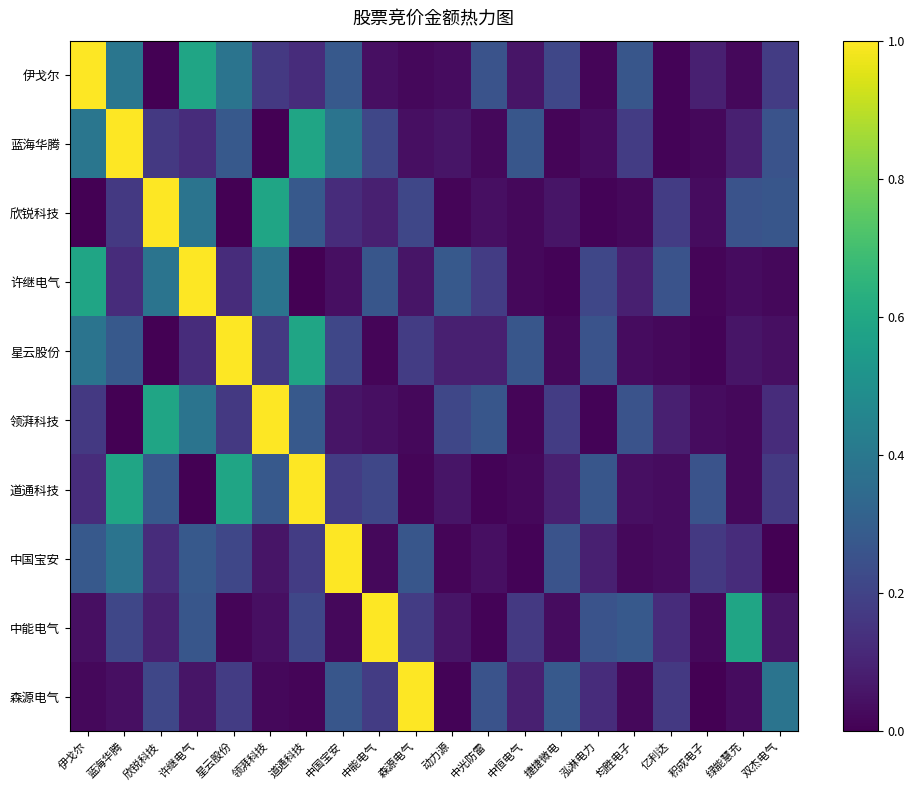

How many series are shown in this chart?

10